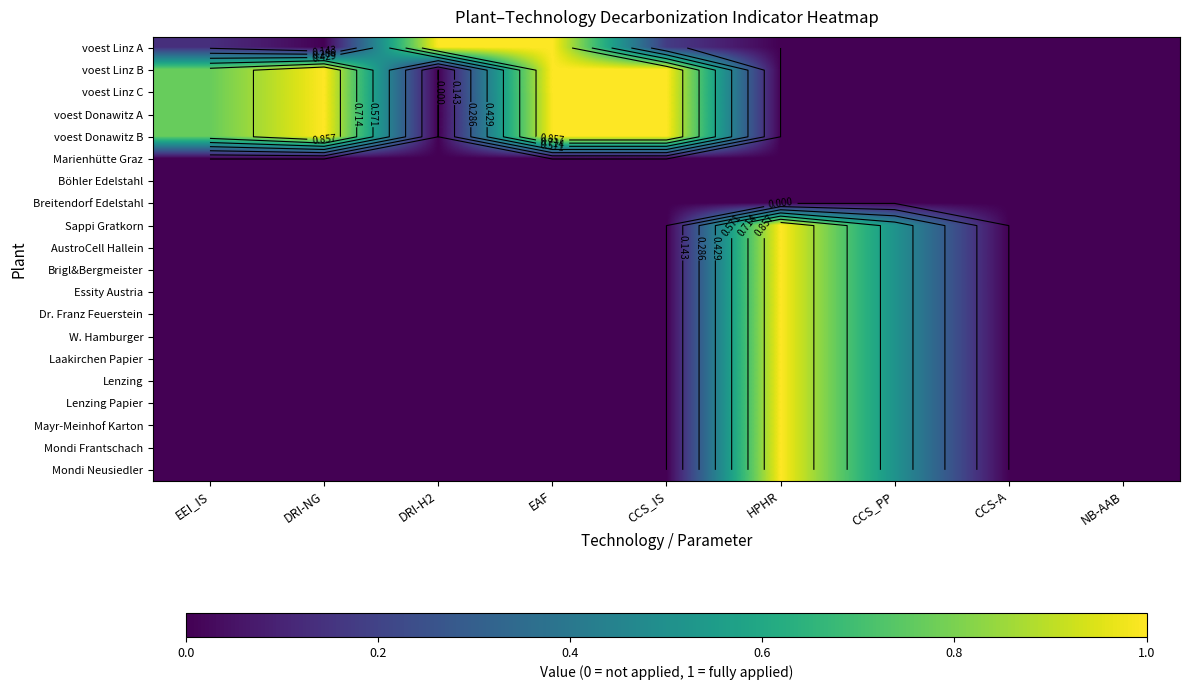

True or false: voest Donawitz B has a value of 1.0 at DRI-NG.

True